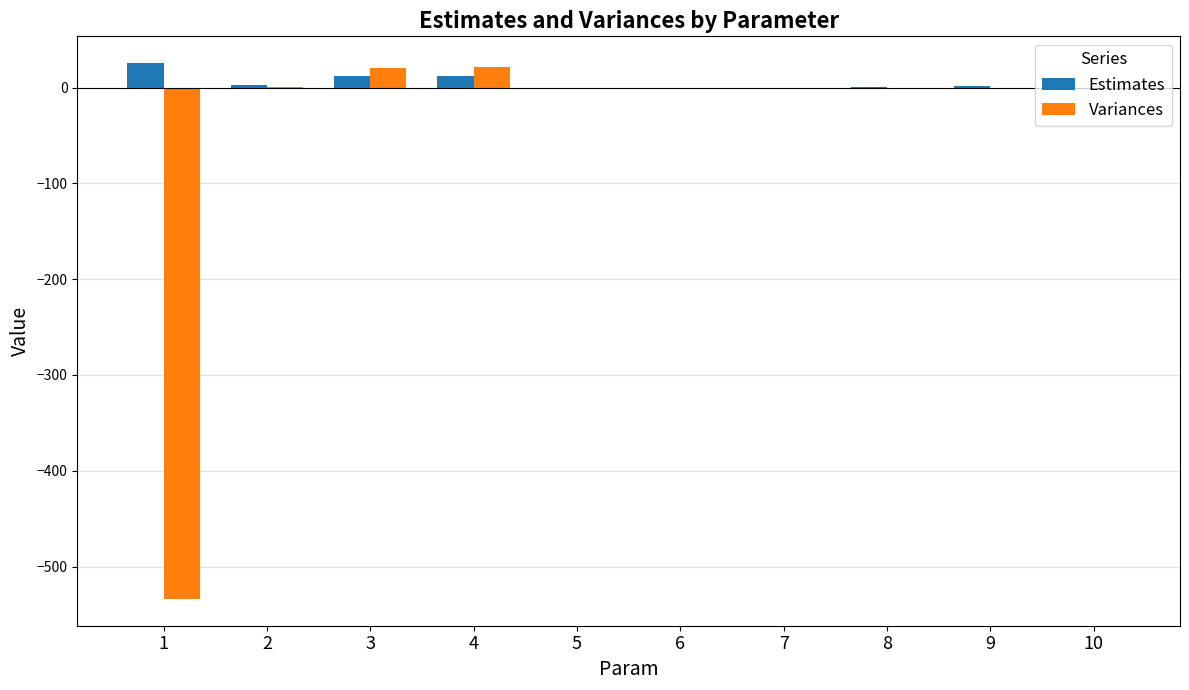

The value of Estimates at 4 is 12.0. True or false?

True